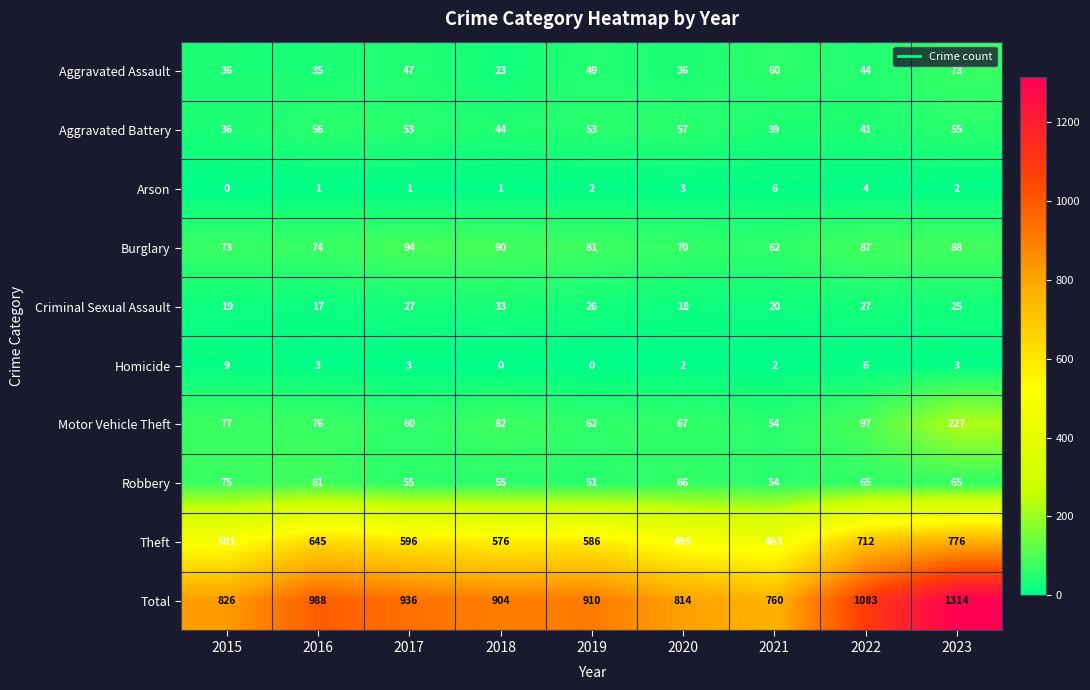

At which label is Aggravated Battery closest to 46?

2018